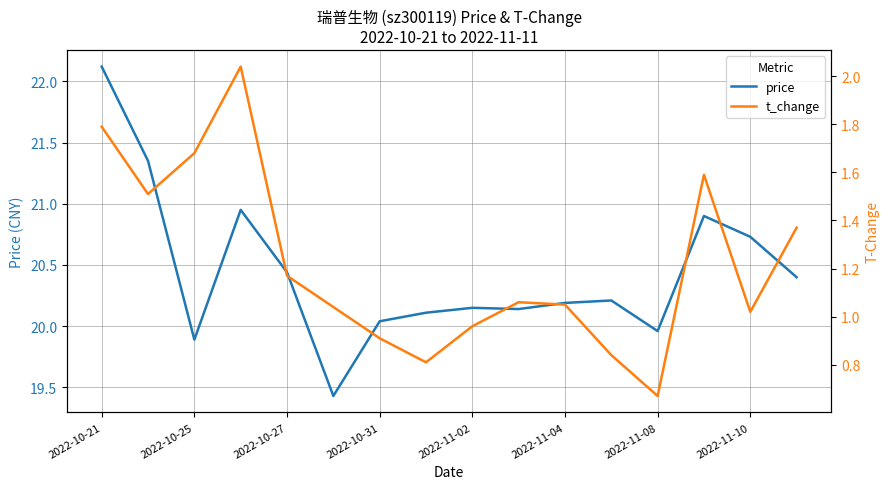

The price series shows 4.6 at 2022-10-31. True or false?

False